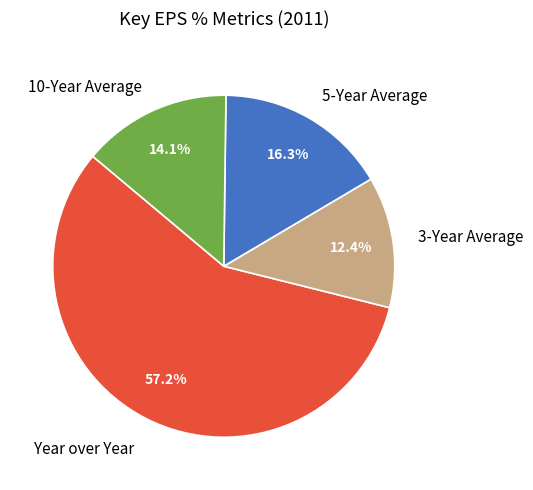

Approximately how many times larger is the value at 5-Year Average compared to 10-Year Average?

1.2